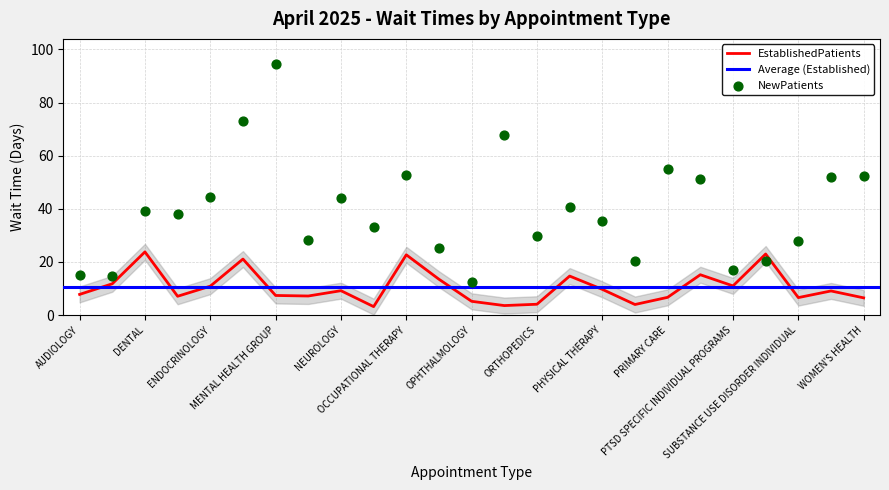

Which series has the largest Y range (max minus min)?

NewPatients